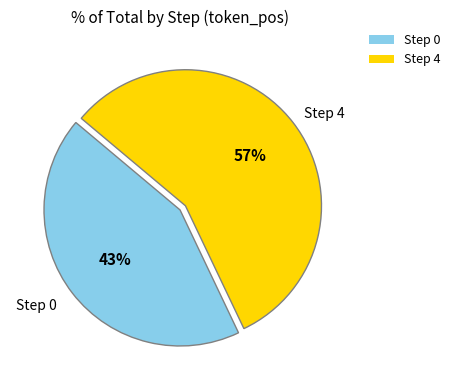

To the nearest percent, what is the difference between the Step 0 and Step 4 slice percentages?

14%